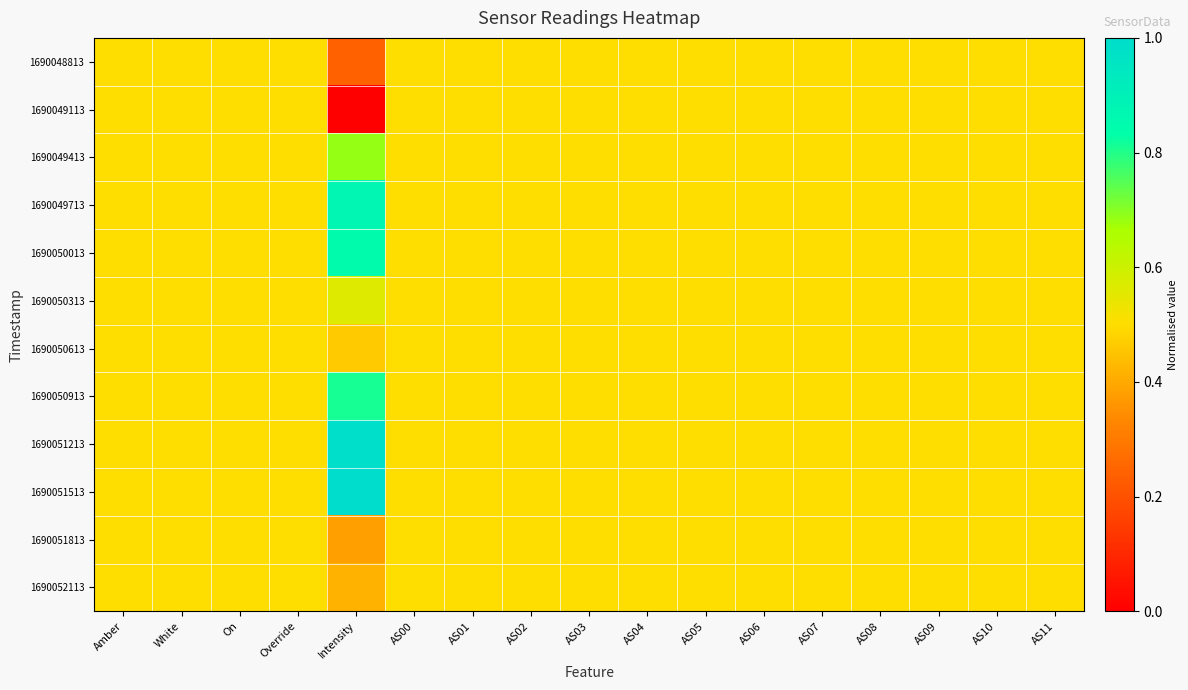

Reading left to right, list all the values displayed in this chart.

1690048813: Amber=0.5	White=0.5	On=0.5	Override=0.5	Intensity=0.2	AS00=0.5	AS01=0.5	AS02=0.5	AS03=0.5	AS04=0.5	AS05=0.5	AS06=0.5	AS07=0.5	AS08=0.5	AS09=0.5	AS10=0.5	AS11=0.5
1690049113: Amber=0.5	White=0.5	On=0.5	Override=0.5	Intensity=0.0	AS00=0.5	AS01=0.5	AS02=0.5	AS03=0.5	AS04=0.5	AS05=0.5	AS06=0.5	AS07=0.5	AS08=0.5	AS09=0.5	AS10=0.5	AS11=0.5
1690049413: Amber=0.5	White=0.5	On=0.5	Override=0.5	Intensity=0.7	AS00=0.5	AS01=0.5	AS02=0.5	AS03=0.5	AS04=0.5	AS05=0.5	AS06=0.5	AS07=0.5	AS08=0.5	AS09=0.5	AS10=0.5	AS11=0.5
1690049713: Amber=0.5	White=0.5	On=0.5	Override=0.5	Intensity=0.9	AS00=0.5	AS01=0.5	AS02=0.5	AS03=0.5	AS04=0.5	AS05=0.5	AS06=0.5	AS07=0.5	AS08=0.5	AS09=0.5	AS10=0.5	AS11=0.5
1690050013: Amber=0.5	White=0.5	On=0.5	Override=0.5	Intensity=0.8	AS00=0.5	AS01=0.5	AS02=0.5	AS03=0.5	AS04=0.5	AS05=0.5	AS06=0.5	AS07=0.5	AS08=0.5	AS09=0.5	AS10=0.5	AS11=0.5
1690050313: Amber=0.5	White=0.5	On=0.5	Override=0.5	Intensity=0.6	AS00=0.5	AS01=0.5	AS02=0.5	AS03=0.5	AS04=0.5	AS05=0.5	AS06=0.5	AS07=0.5	AS08=0.5	AS09=0.5	AS10=0.5	AS11=0.5
1690050613: Amber=0.5	White=0.5	On=0.5	Override=0.5	Intensity=0.5	AS00=0.5	AS01=0.5	AS02=0.5	AS03=0.5	AS04=0.5	AS05=0.5	AS06=0.5	AS07=0.5	AS08=0.5	AS09=0.5	AS10=0.5	AS11=0.5
1690050913: Amber=0.5	White=0.5	On=0.5	Override=0.5	Intensity=0.8	AS00=0.5	AS01=0.5	AS02=0.5	AS03=0.5	AS04=0.5	AS05=0.5	AS06=0.5	AS07=0.5	AS08=0.5	AS09=0.5	AS10=0.5	AS11=0.5
1690051213: Amber=0.5	White=0.5	On=0.5	Override=0.5	Intensity=1.0	AS00=0.5	AS01=0.5	AS02=0.5	AS03=0.5	AS04=0.5	AS05=0.5	AS06=0.5	AS07=0.5	AS08=0.5	AS09=0.5	AS10=0.5	AS11=0.5
1690051513: Amber=0.5	White=0.5	On=0.5	Override=0.5	Intensity=1.0	AS00=0.5	AS01=0.5	AS02=0.5	AS03=0.5	AS04=0.5	AS05=0.5	AS06=0.5	AS07=0.5	AS08=0.5	AS09=0.5	AS10=0.5	AS11=0.5
1690051813: Amber=0.5	White=0.5	On=0.5	Override=0.5	Intensity=0.4	AS00=0.5	AS01=0.5	AS02=0.5	AS03=0.5	AS04=0.5	AS05=0.5	AS06=0.5	AS07=0.5	AS08=0.5	AS09=0.5	AS10=0.5	AS11=0.5
1690052113: Amber=0.5	White=0.5	On=0.5	Override=0.5	Intensity=0.4	AS00=0.5	AS01=0.5	AS02=0.5	AS03=0.5	AS04=0.5	AS05=0.5	AS06=0.5	AS07=0.5	AS08=0.5	AS09=0.5	AS10=0.5	AS11=0.5